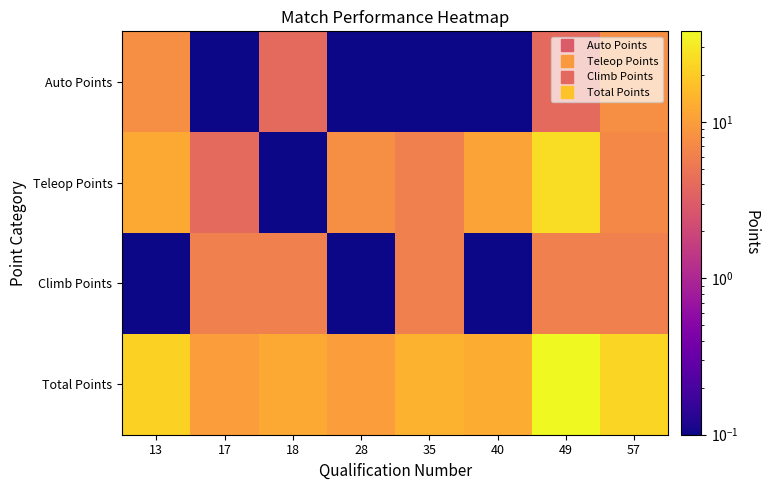

Which series has the largest total across all categories?

Total Points